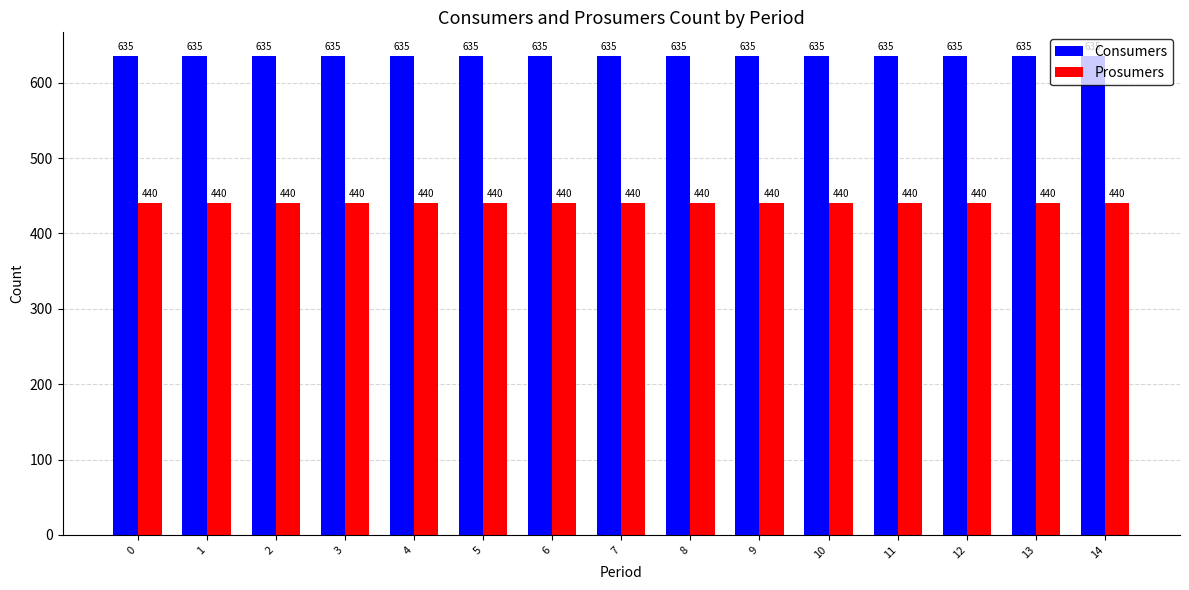

Reading right to left, list all the values displayed in this chart.

Consumers: 635	635	635	635	635	635	635	635	635	635	635	635	635	635	635
Prosumers: 440	440	440	440	440	440	440	440	440	440	440	440	440	440	440